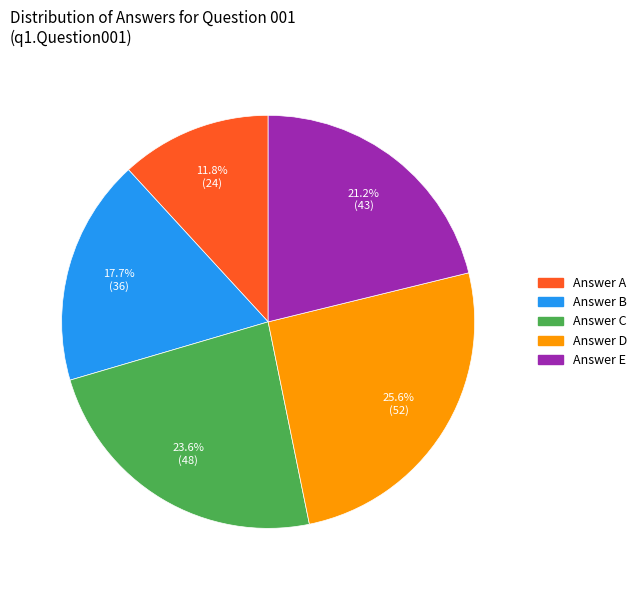

To the nearest percent, what is the average slice percentage?

20%